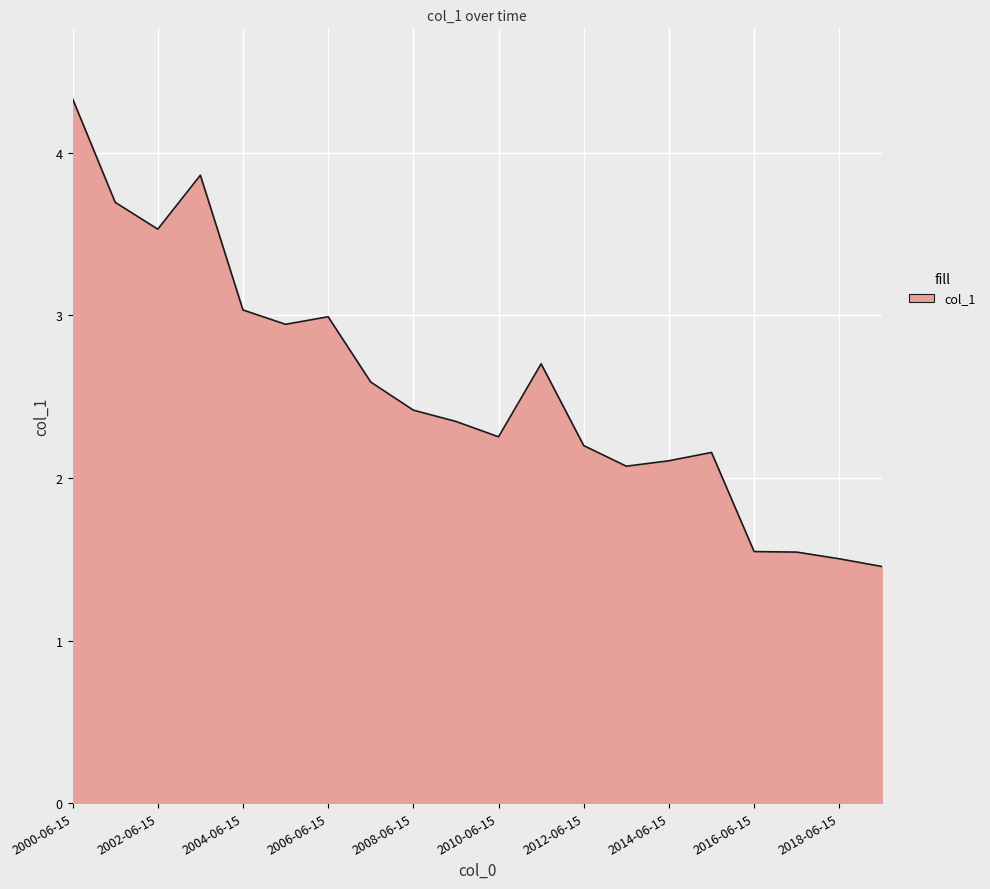

What is the difference between the maximum and minimum values?

2.9